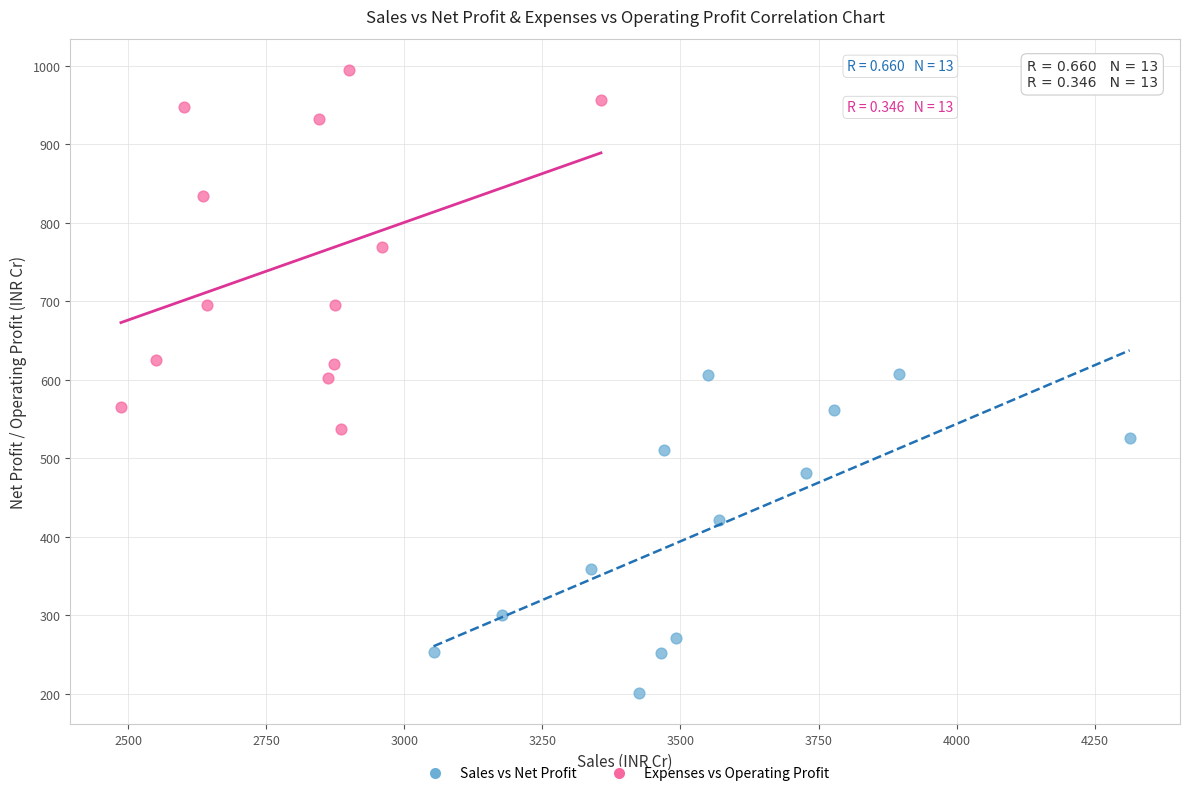

Which series contains the lowest Y value?

Sales vs Net Profit